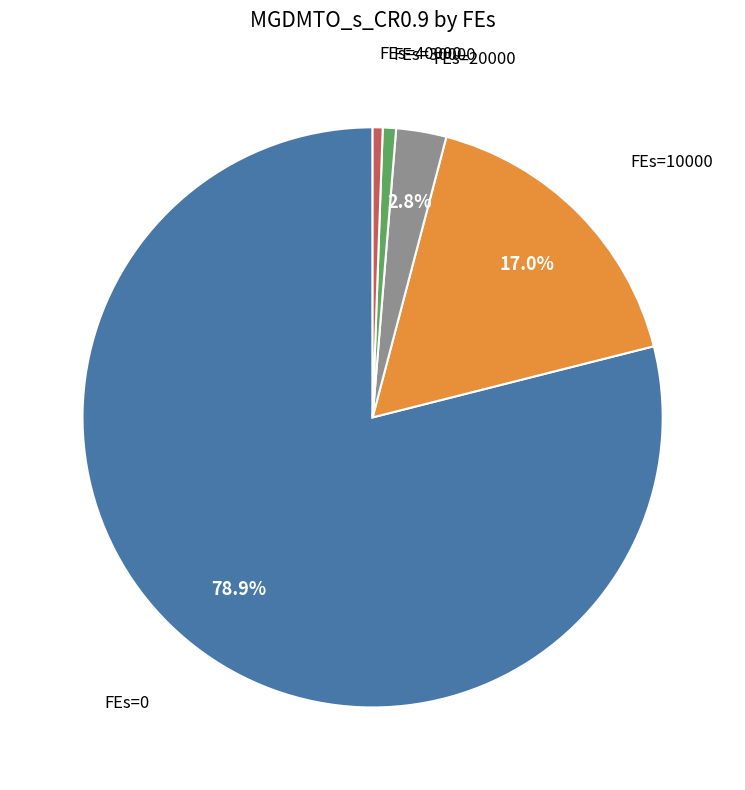

Which has a higher value, FEs=0 or FEs=20000?

FEs=0